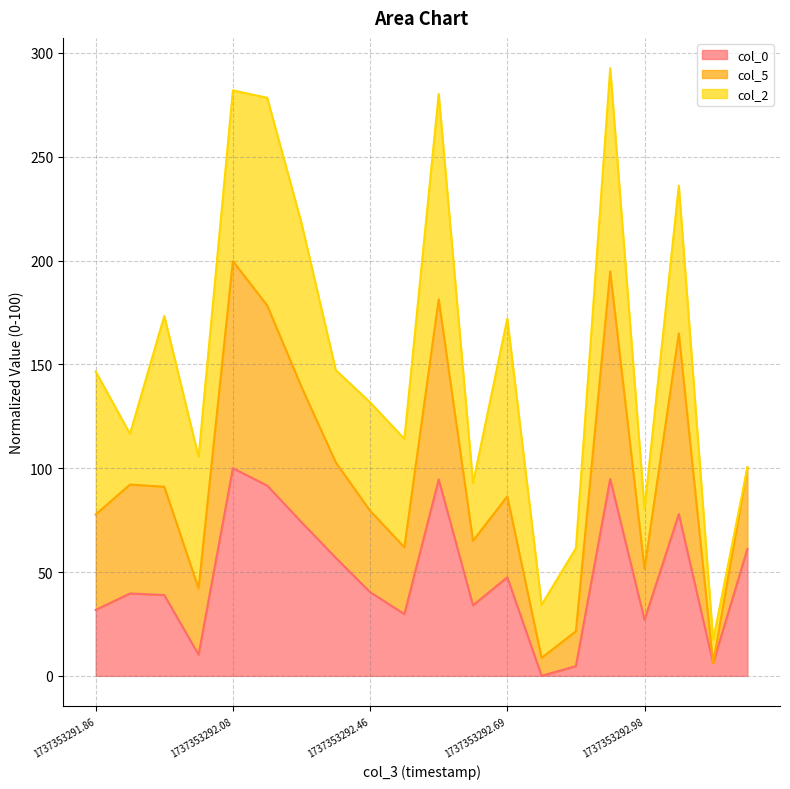

The col_0 series shows 47.5 at 1737353292.69. True or false?

True